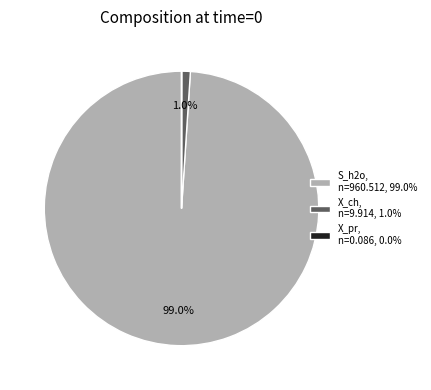

To the nearest percent, what is the average slice percentage?

33%